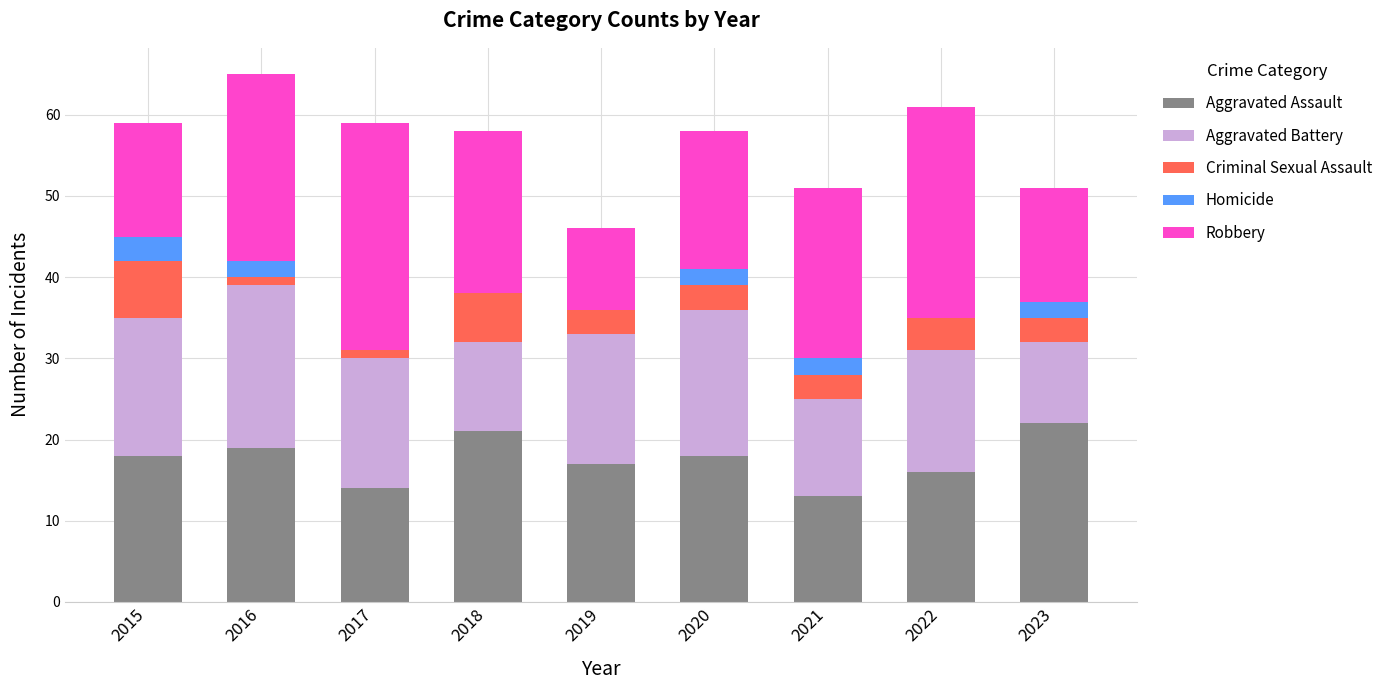

What is the maximum value for Aggravated Assault?

22